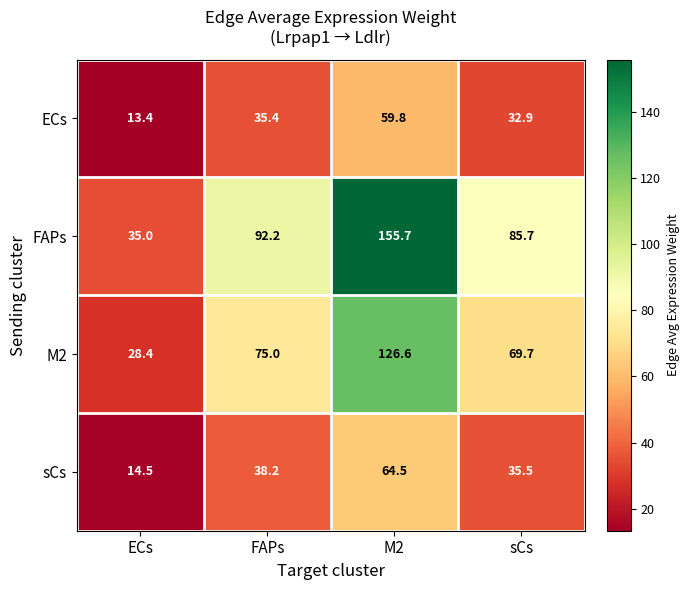

What is the greatest value displayed?

155.7